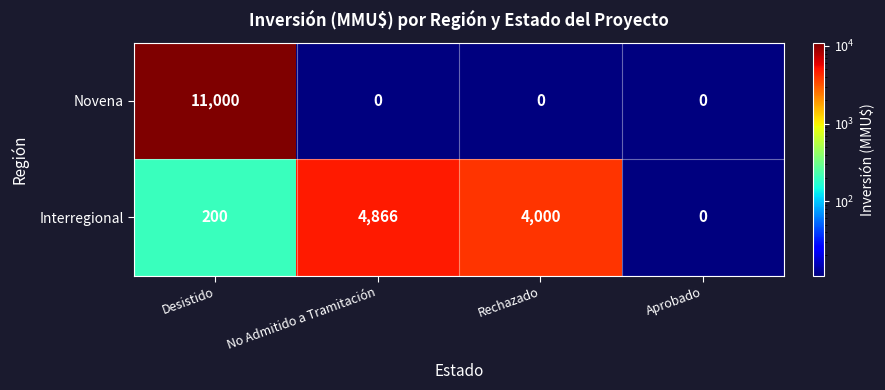

What is the maximum value shown in the chart?

11000